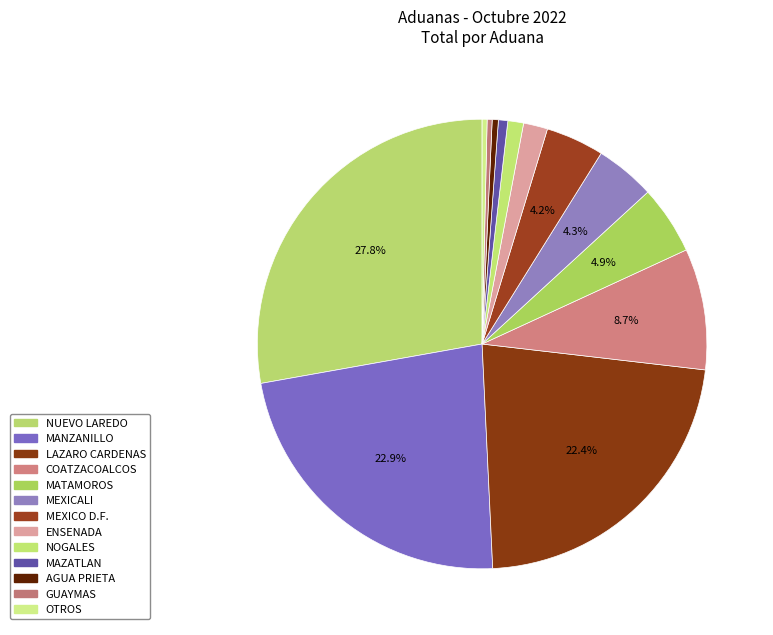

Which category has the biggest portion of the pie?

NUEVO LAREDO